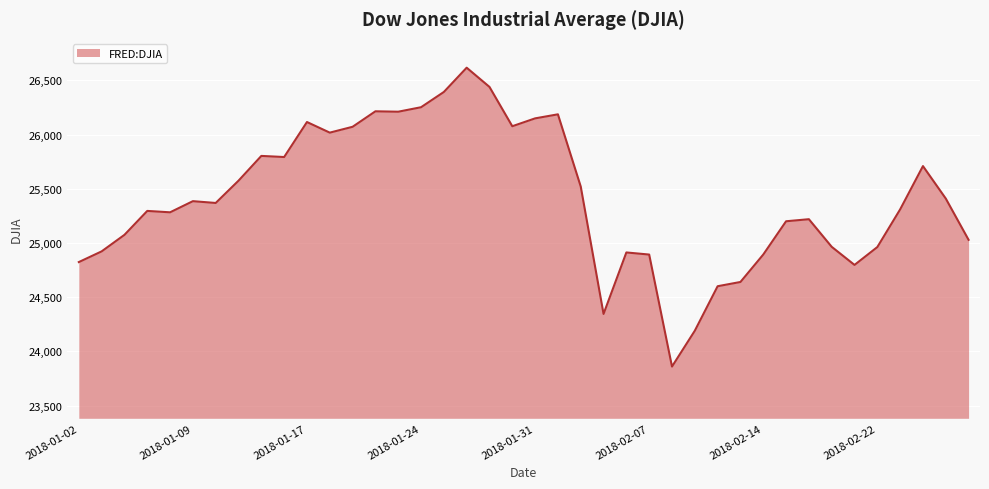

What is the greatest value displayed?

26616.7